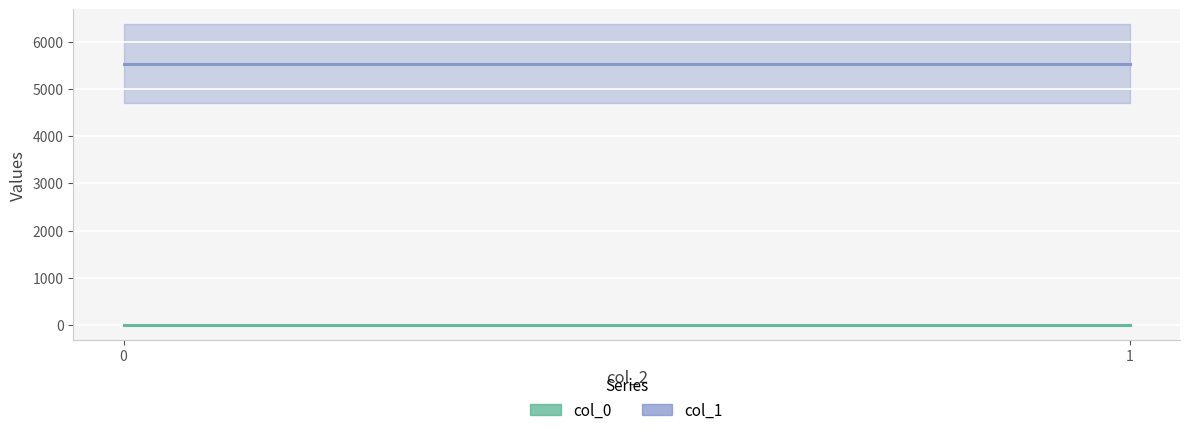

What is the approximate value of col_1 at 1?

5532.3